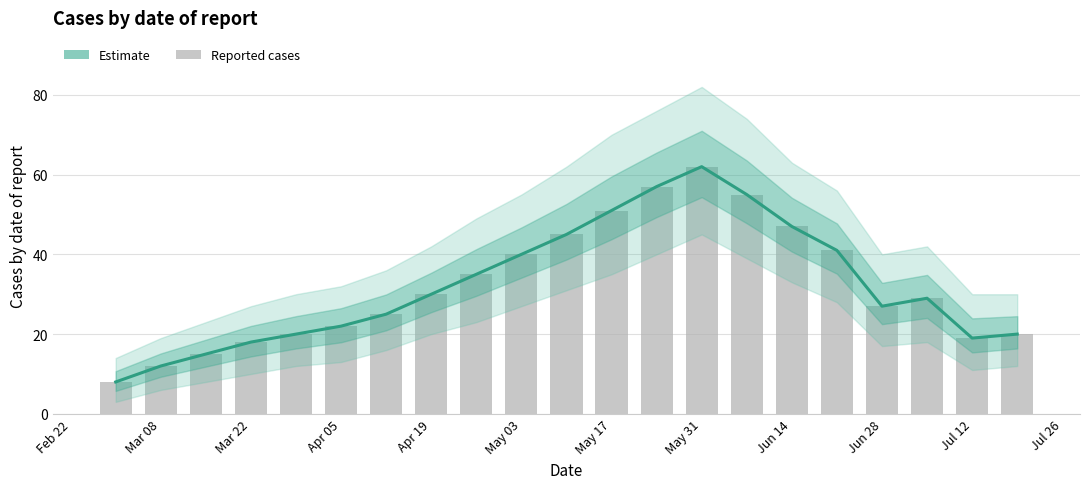

What is the lowest value of the Cases (bar) series?

8